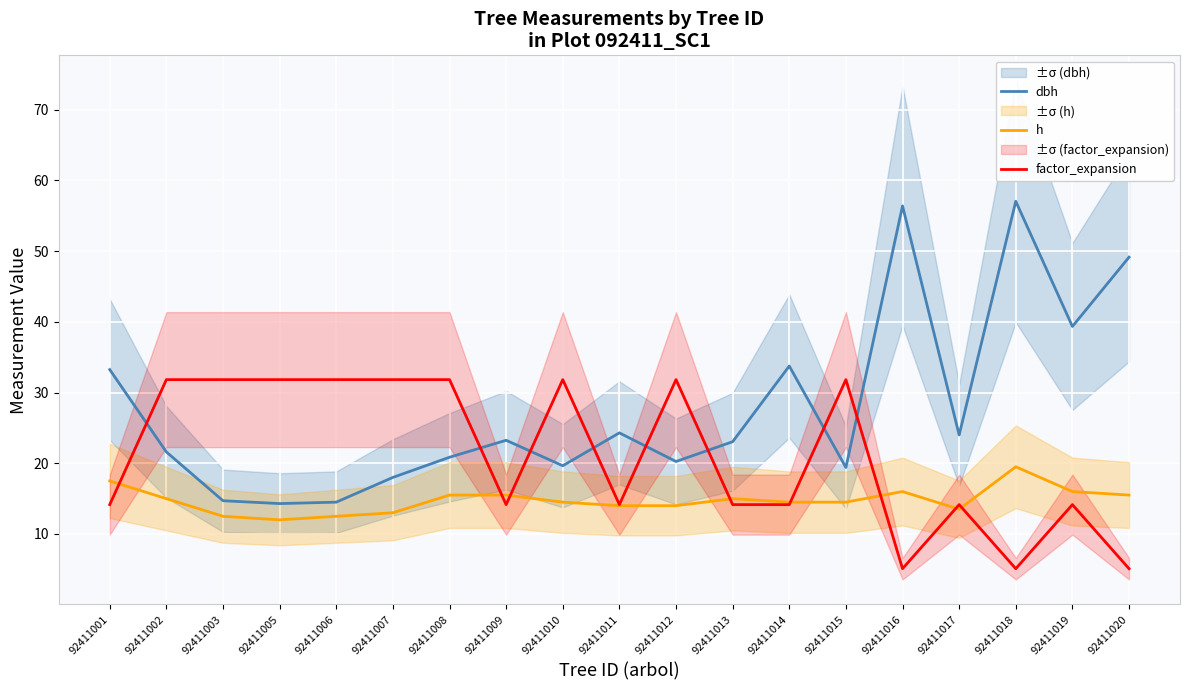

In h, how many points are lower than both neighbors (excluding endpoints)?

2